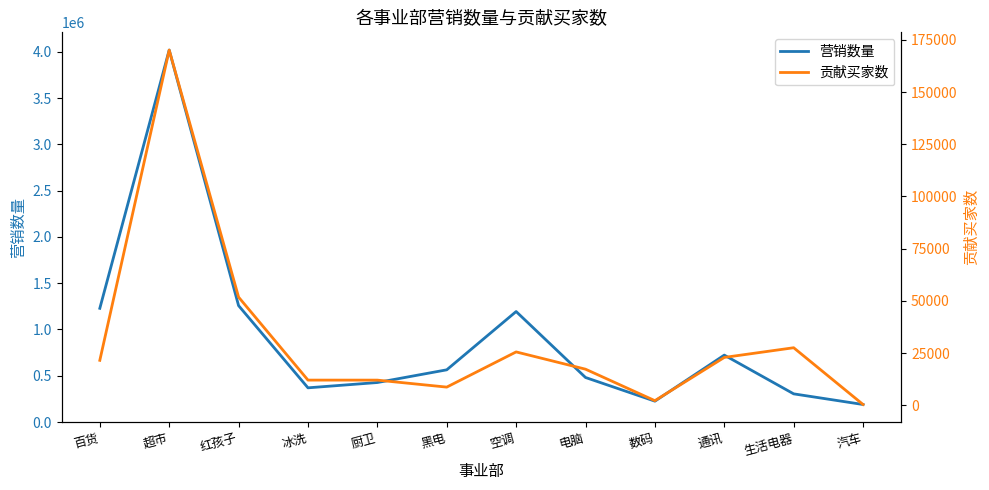

Which series has the widest spread of values?

营销数量